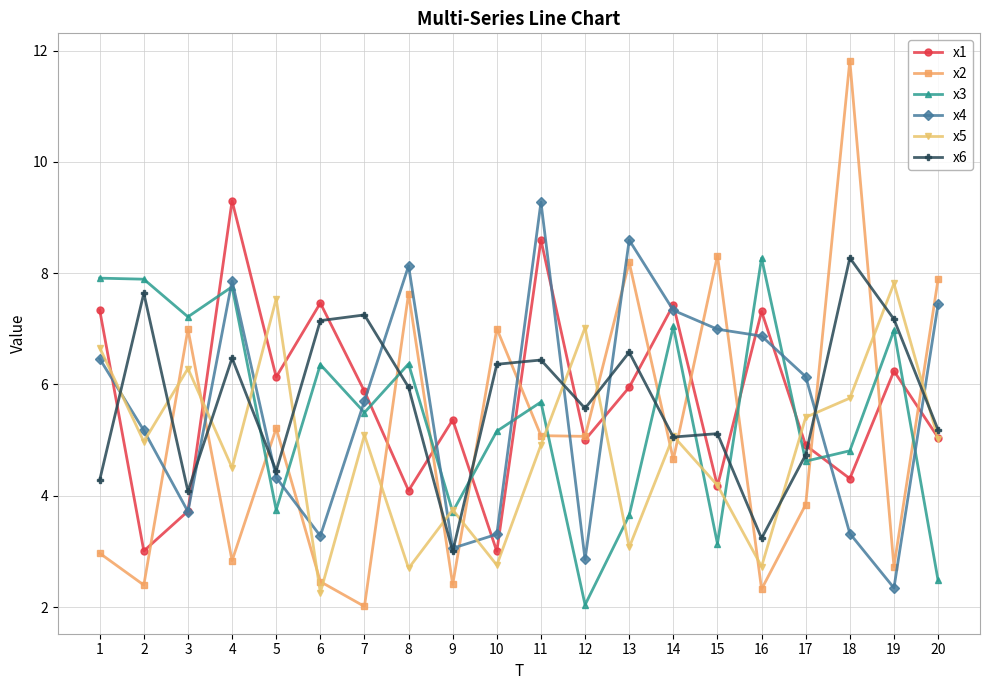

What is the total value across all series at 15?

31.9